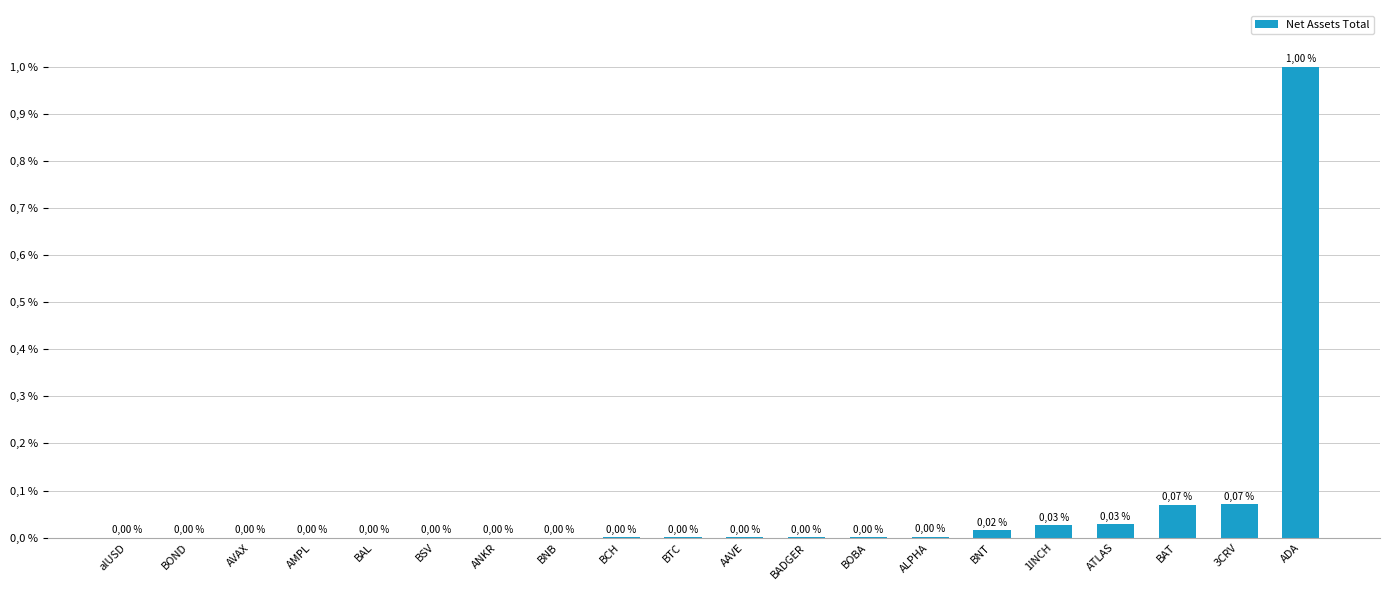

Are the bars horizontal?

No